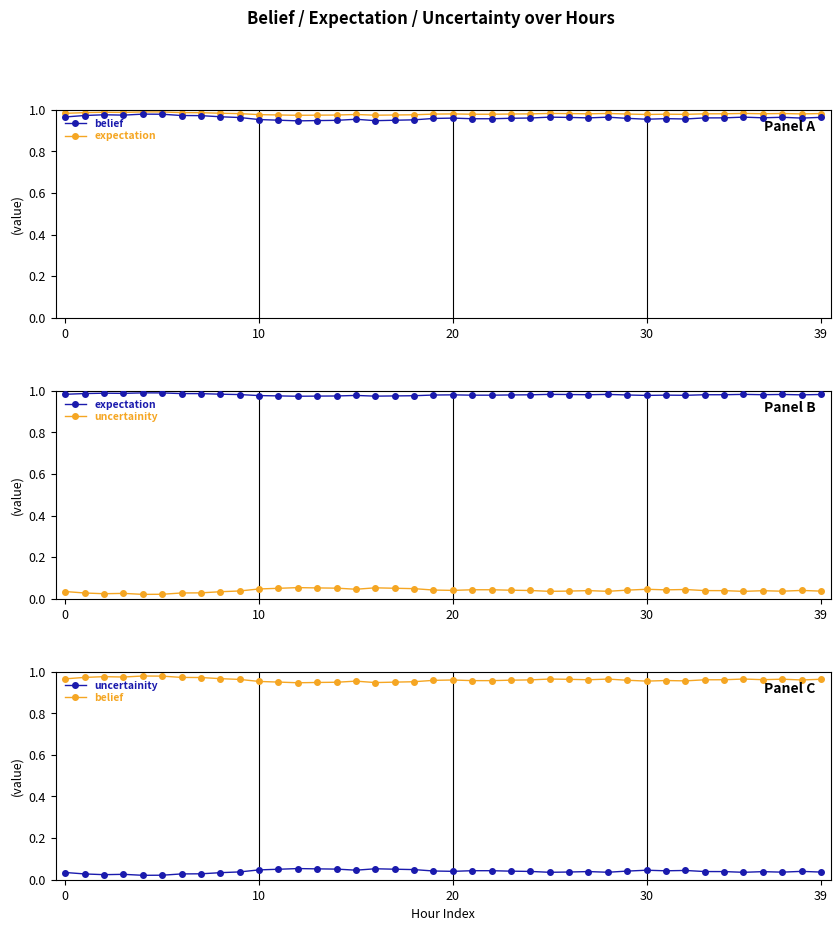

True or false: expectation and belief intersect in this chart.

False